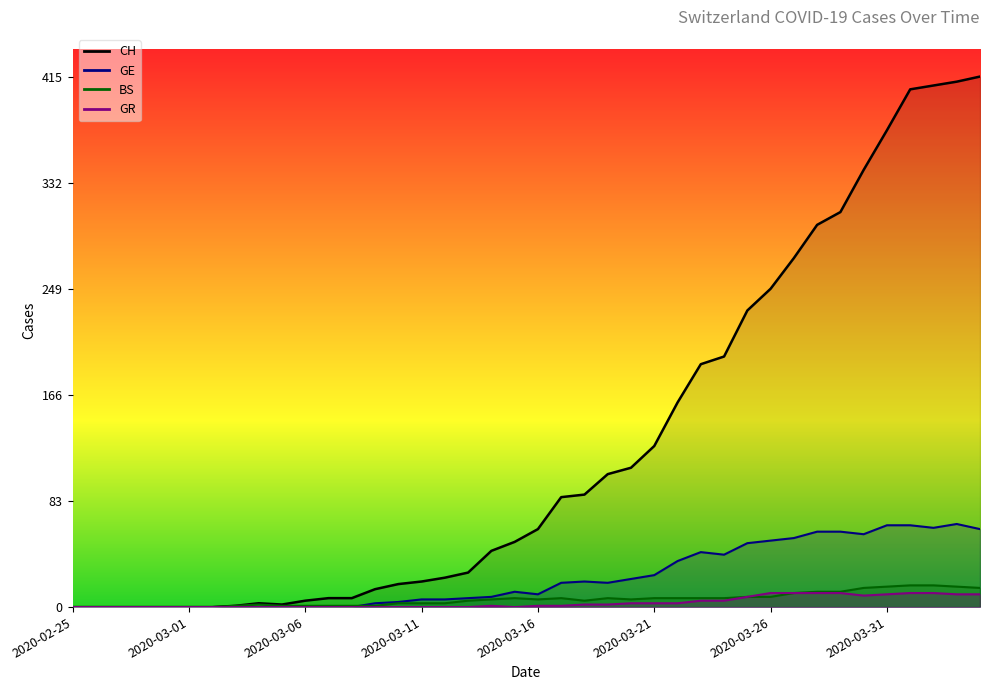

True or false: GR and GE intersect in this chart.

False